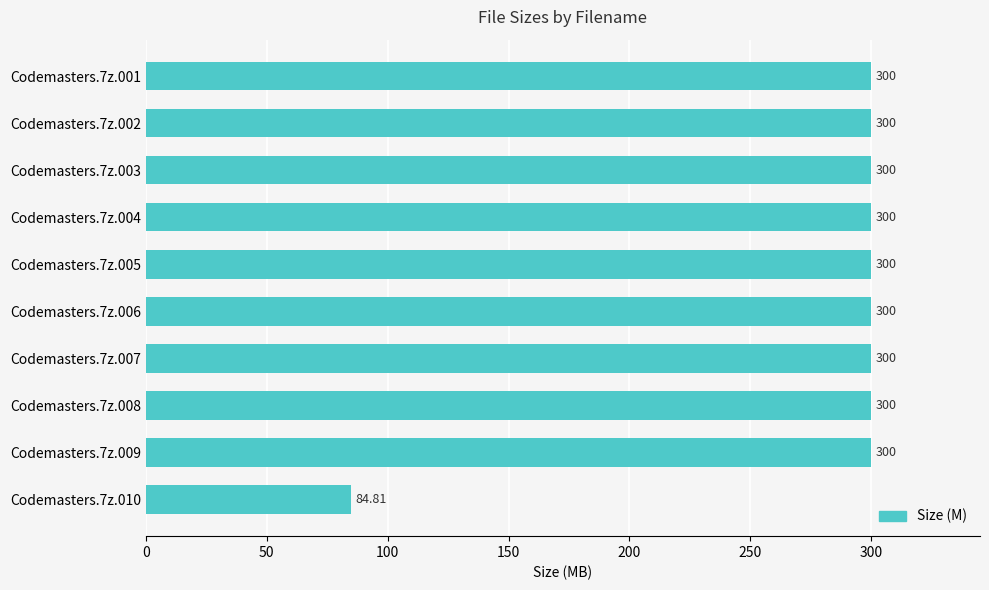

What is the average value?

278.5